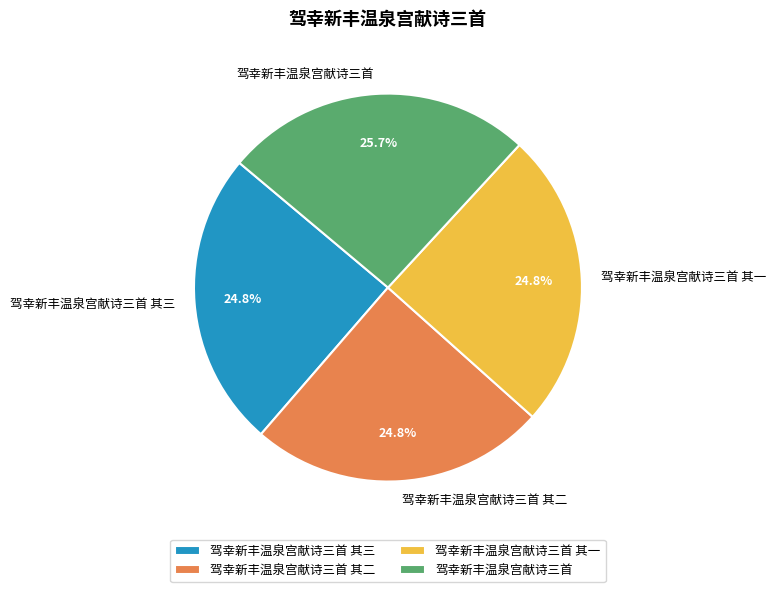

Is 驾幸新丰温泉宫献诗三首 其三 the majority of the pie?

No